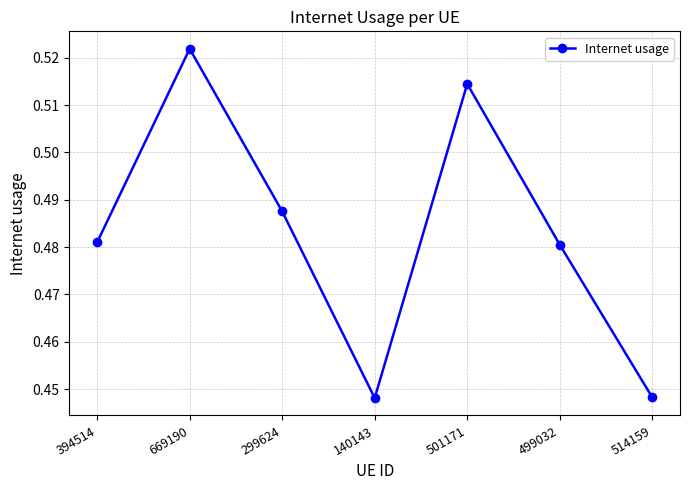

At which category does the chart reach its peak across all series?

669190